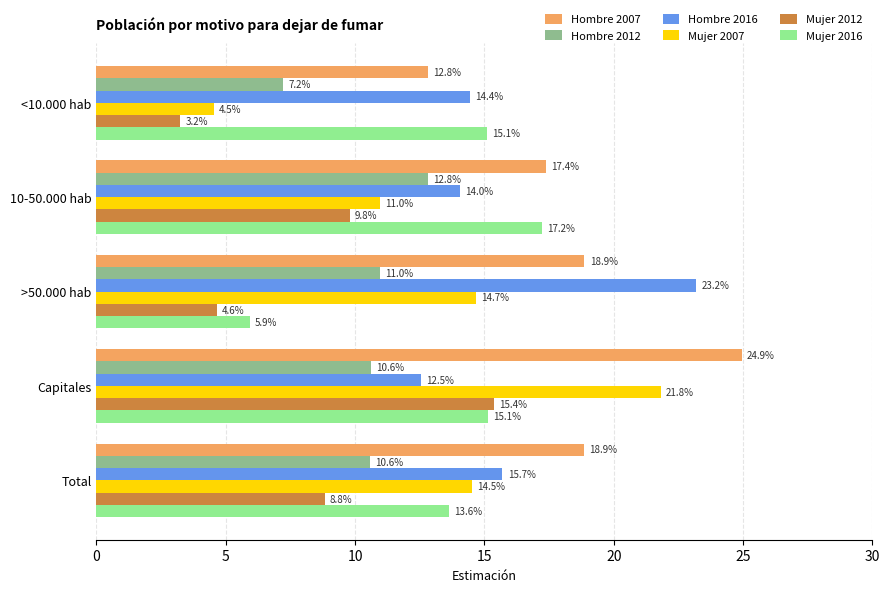

What is the average value of the Mujer 2012 series?

8.4